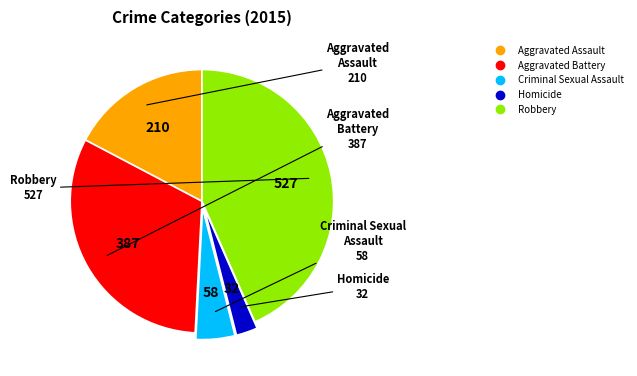

Do Aggravated Battery and Homicide together represent more than half of the pie?

No